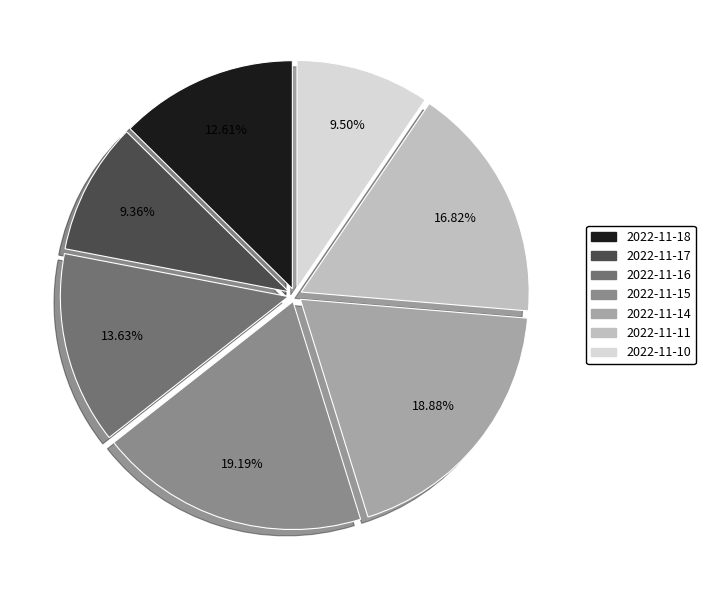

What is the ratio of the value at 2022-11-14 to the value at 2022-11-18?

1.5